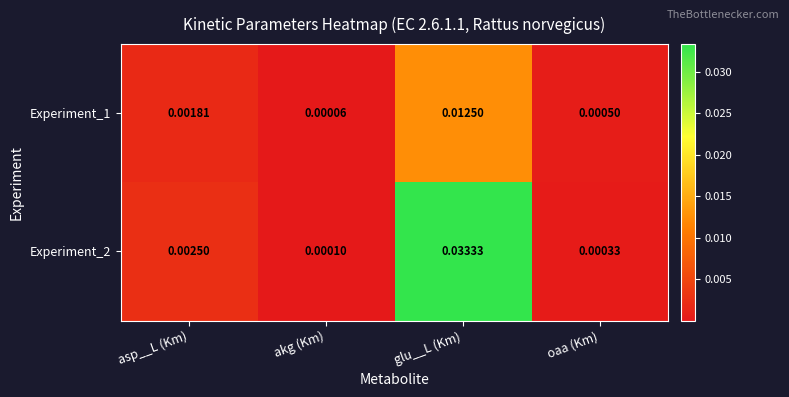

At which category is the sum across all series the highest?

glu__L (Km)